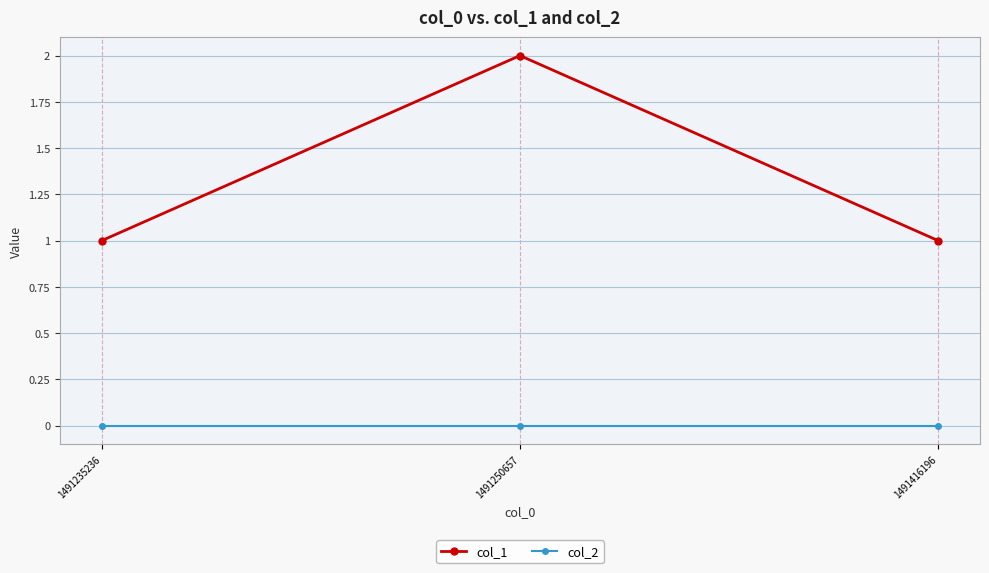

Reading left to right, transcribe all the data shown in this chart.

col_1: 1491235236=1	1491250657=2	1491416196=1
col_2: 1491235236=0	1491250657=0	1491416196=0